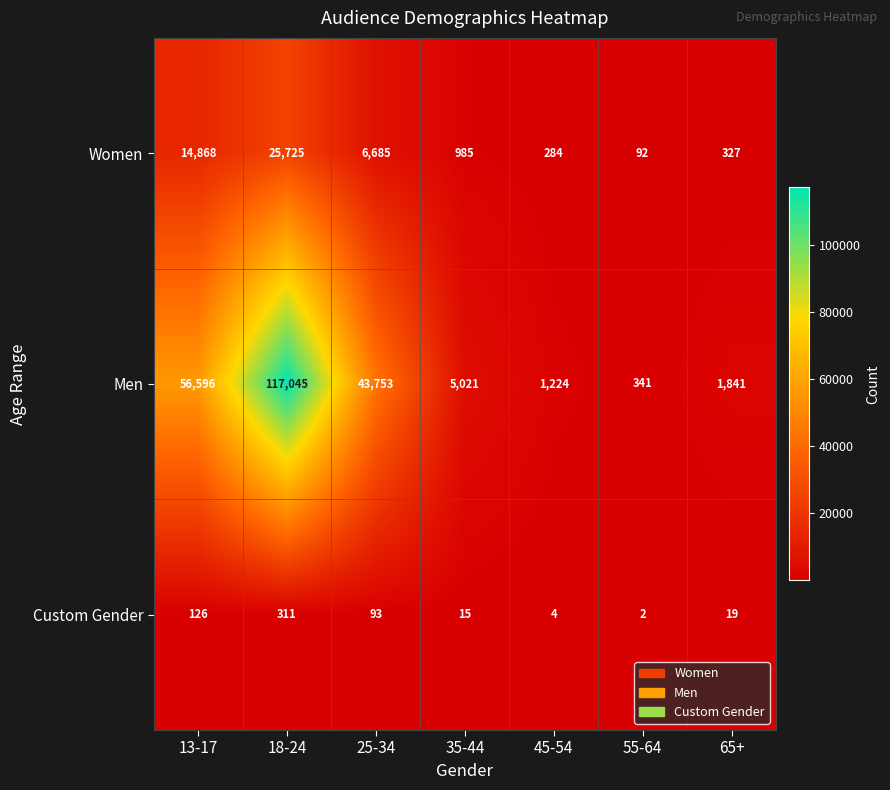

Which series has the widest spread of values?

Men